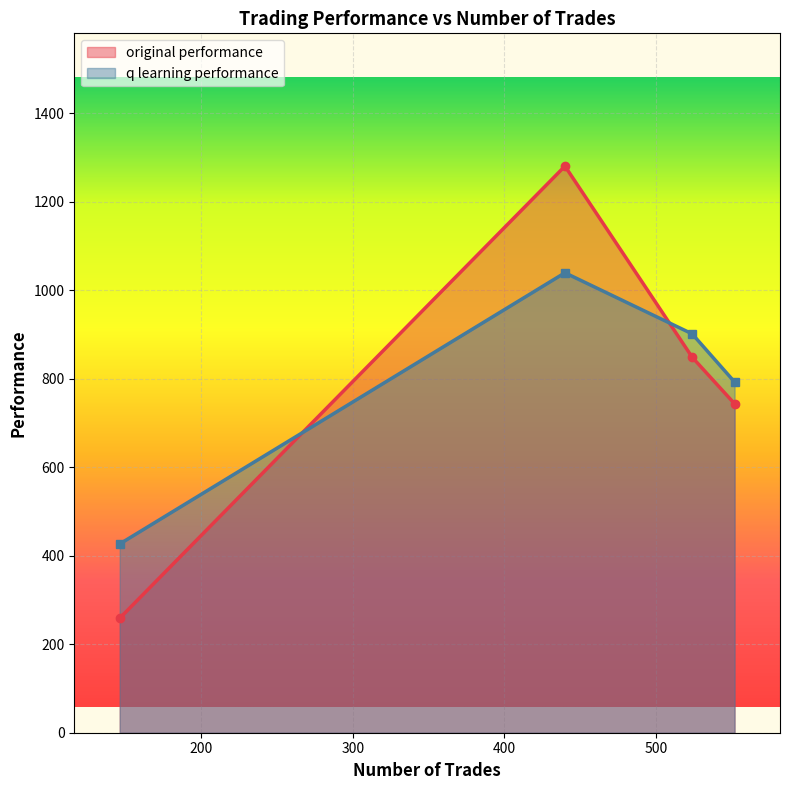

How many data points does each series have?

4